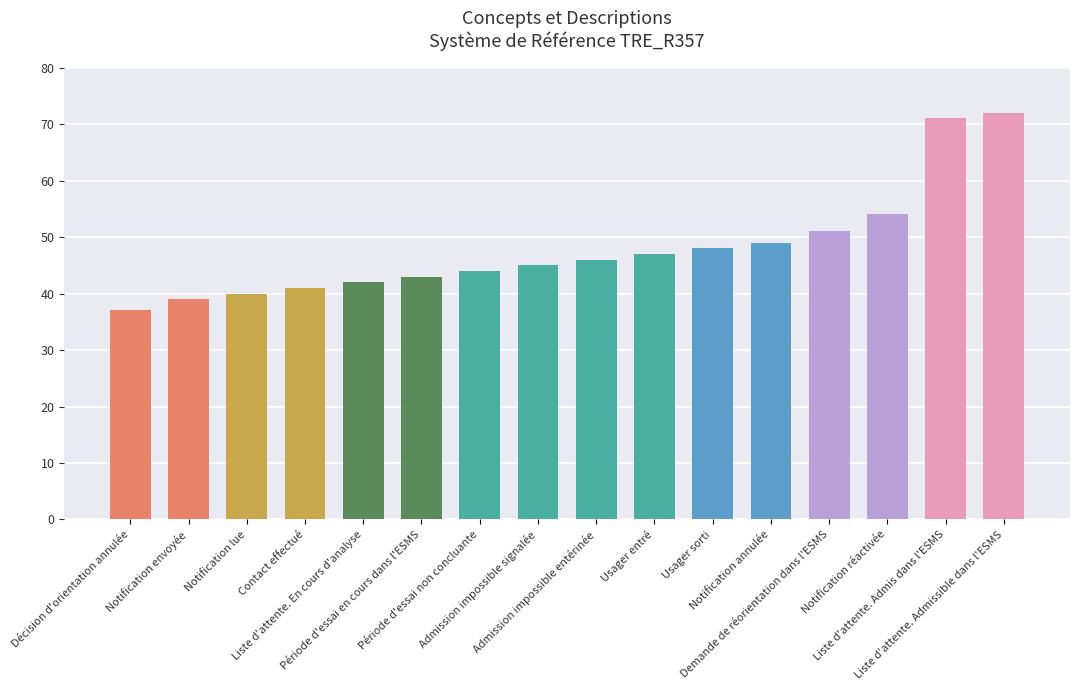

Reading left to right, what are all the values shown in this chart?

37	39	40	41	42	43	44	45	46	47	48	49	51	54	71	72